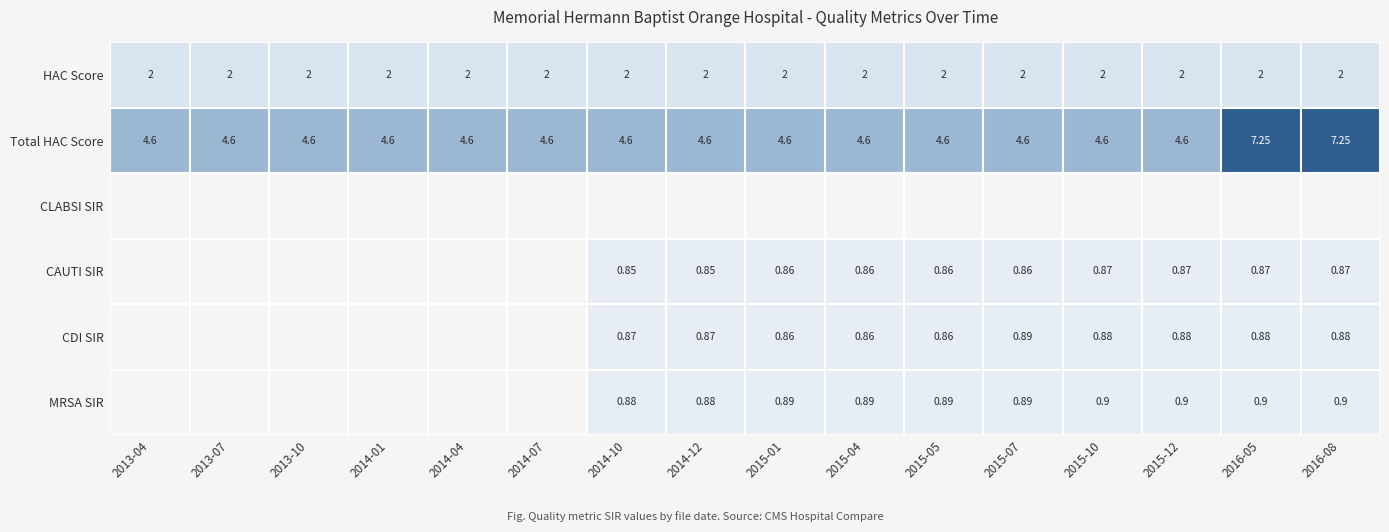

Rank the series by their maximum value, from highest to lowest.

Total HAC Score, HAC Score, MRSA SIR, CDI SIR, CAUTI SIR, CLABSI SIR